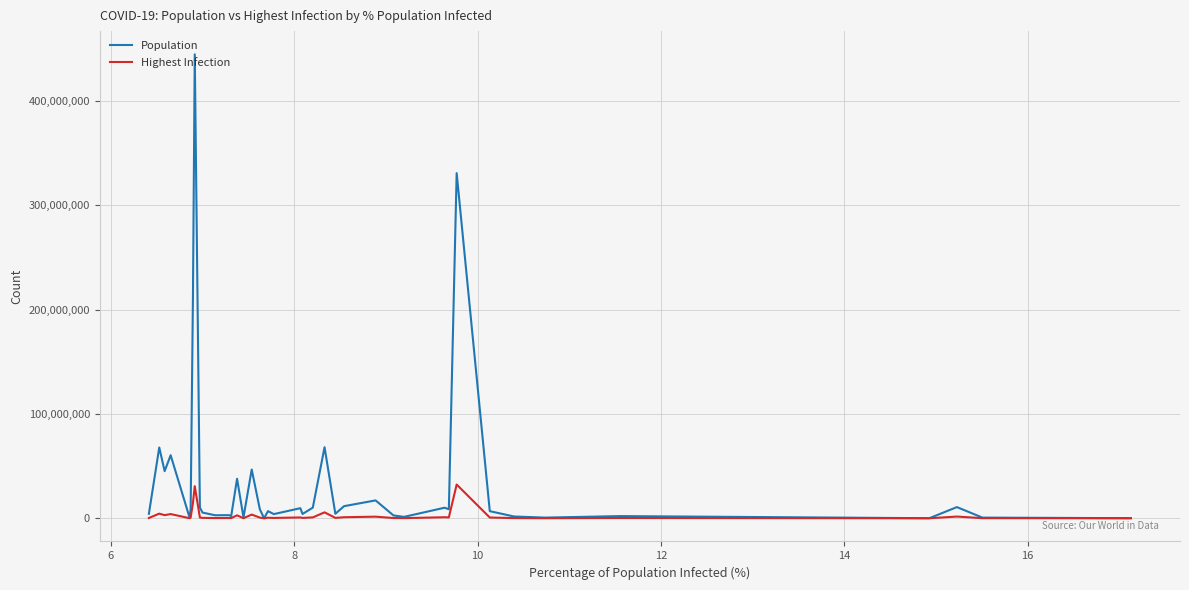

Which series has the widest spread of values?

Population